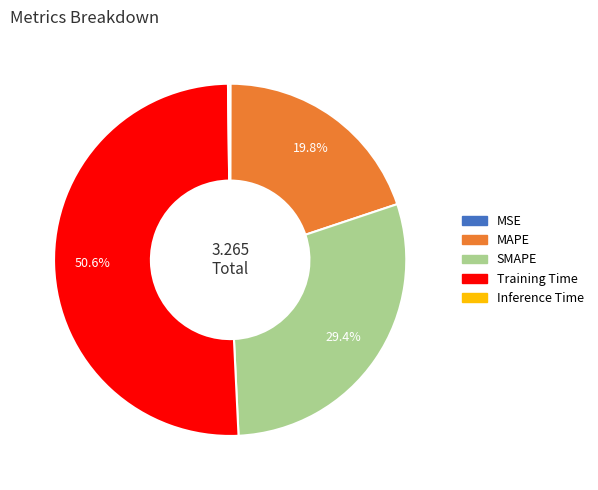

What is the largest slice in the pie chart?

Training Time